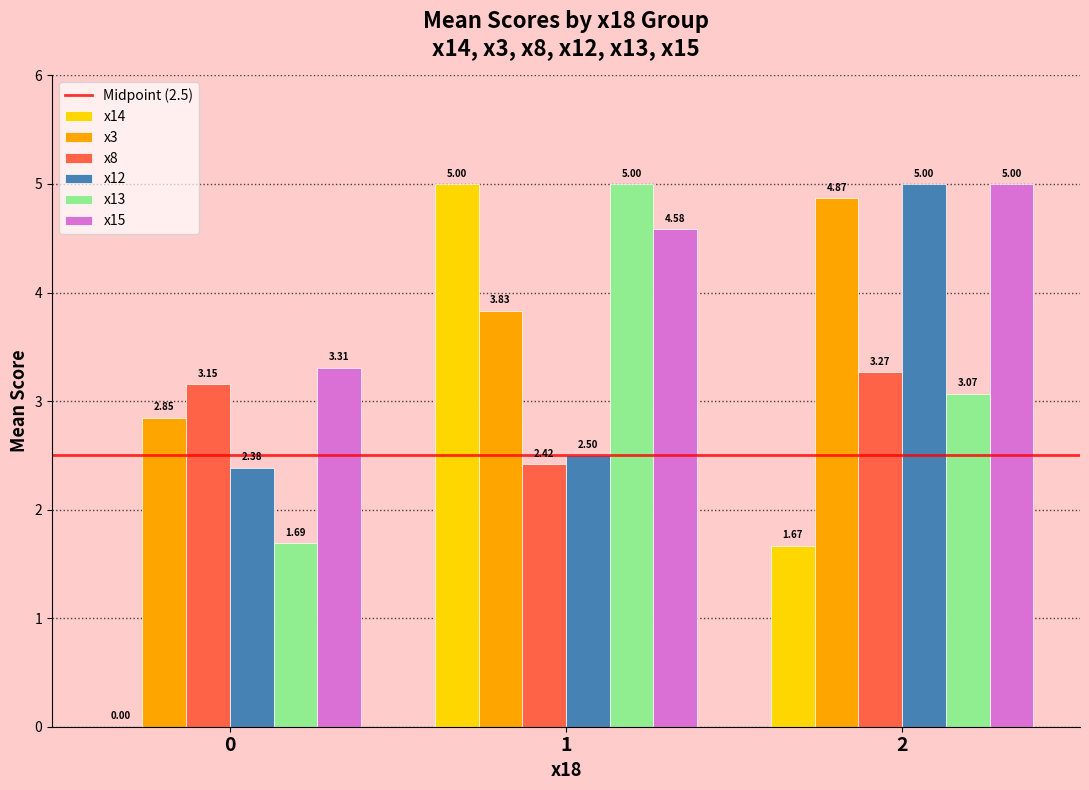

What is the sum of the x14 values at 2 and 1?

6.7